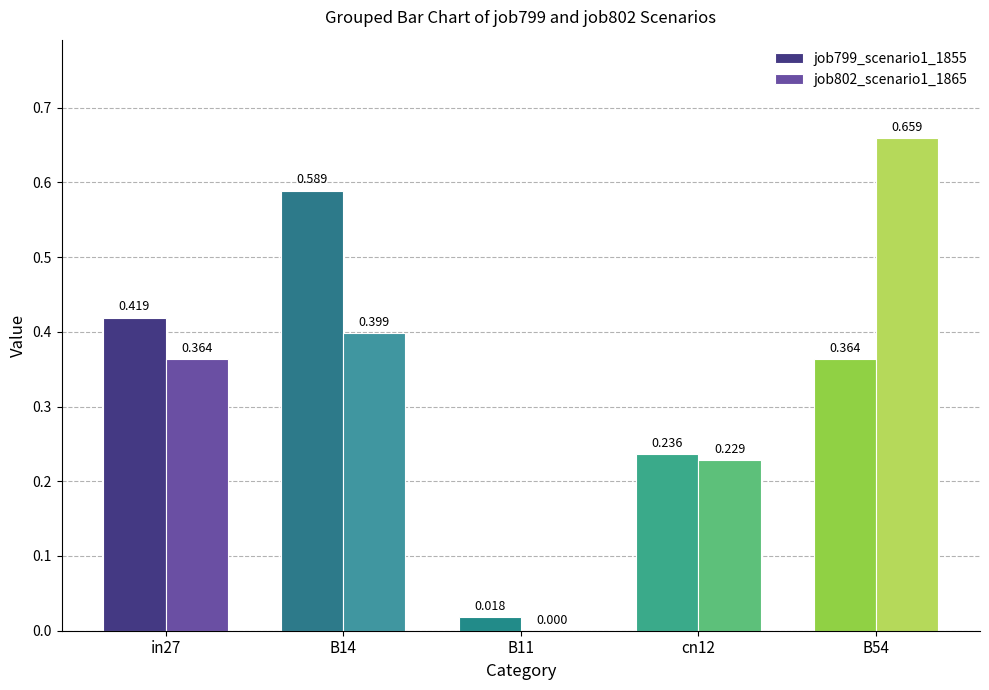

Which series has the largest range (max minus min)?

job802_scenario1_1865